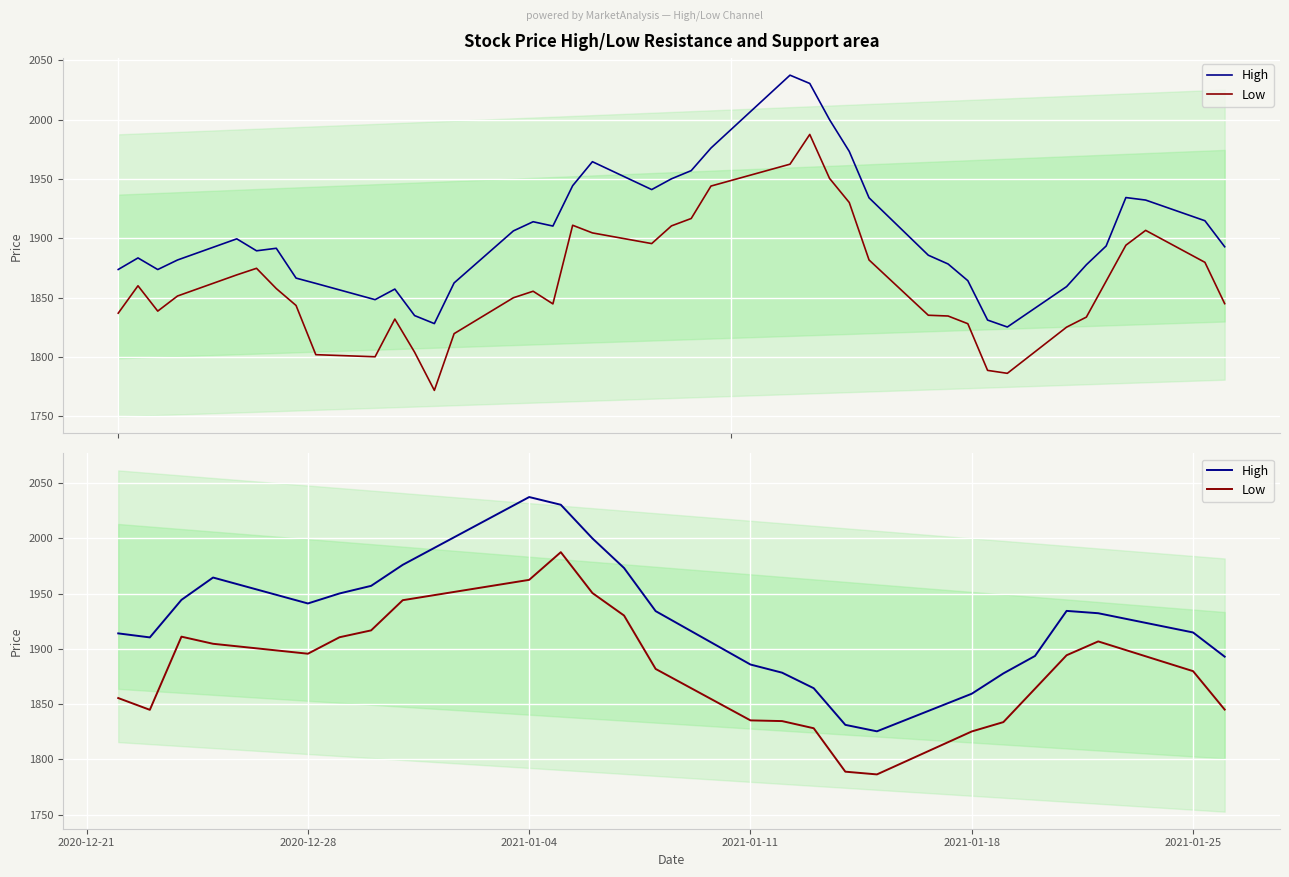

What is the lowest value of the High series?

1825.3